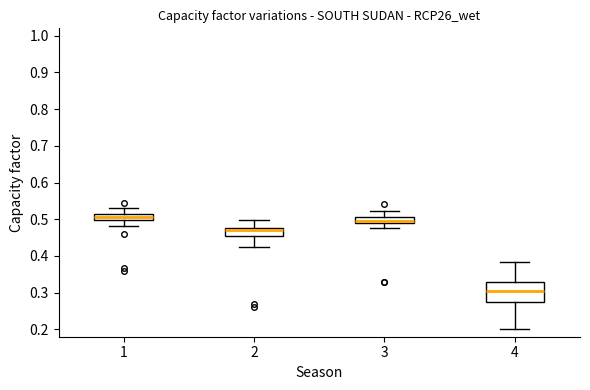

Which box has the lowest median line?

4